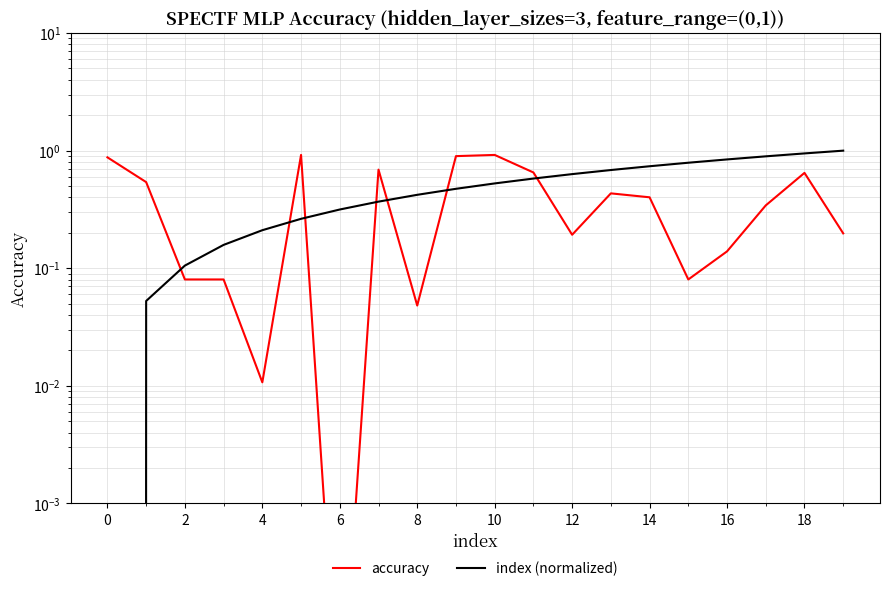

What is the sum of all index (normalized) values?

10.0